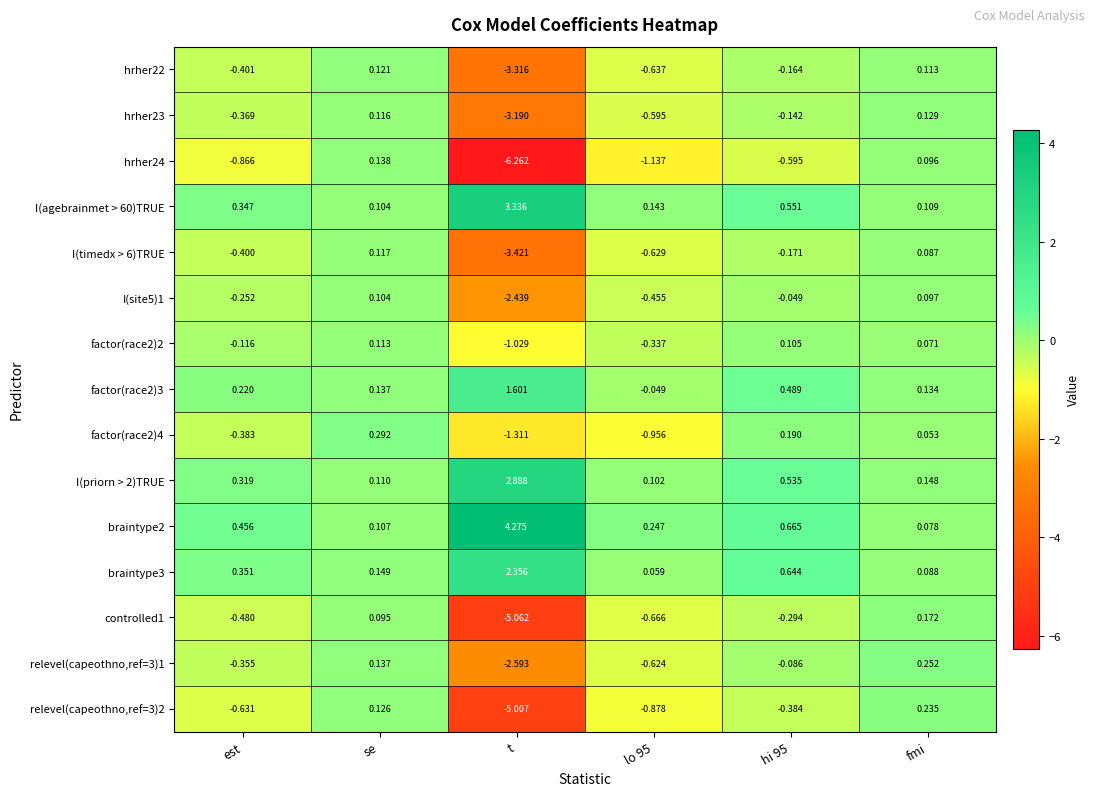

At which category is the sum across all series the highest?

se